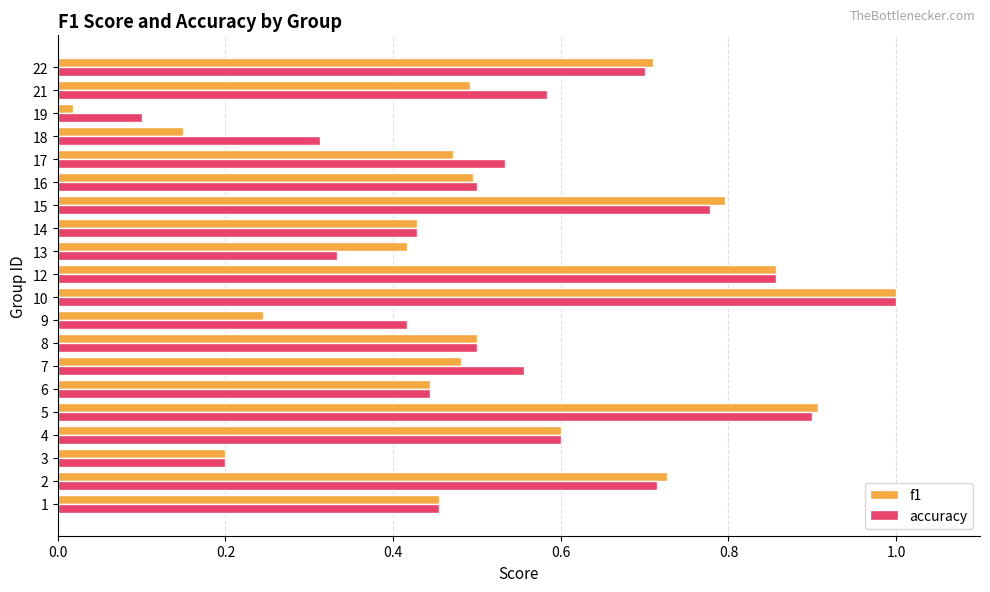

At which category does the chart reach its minimum across all series?

19